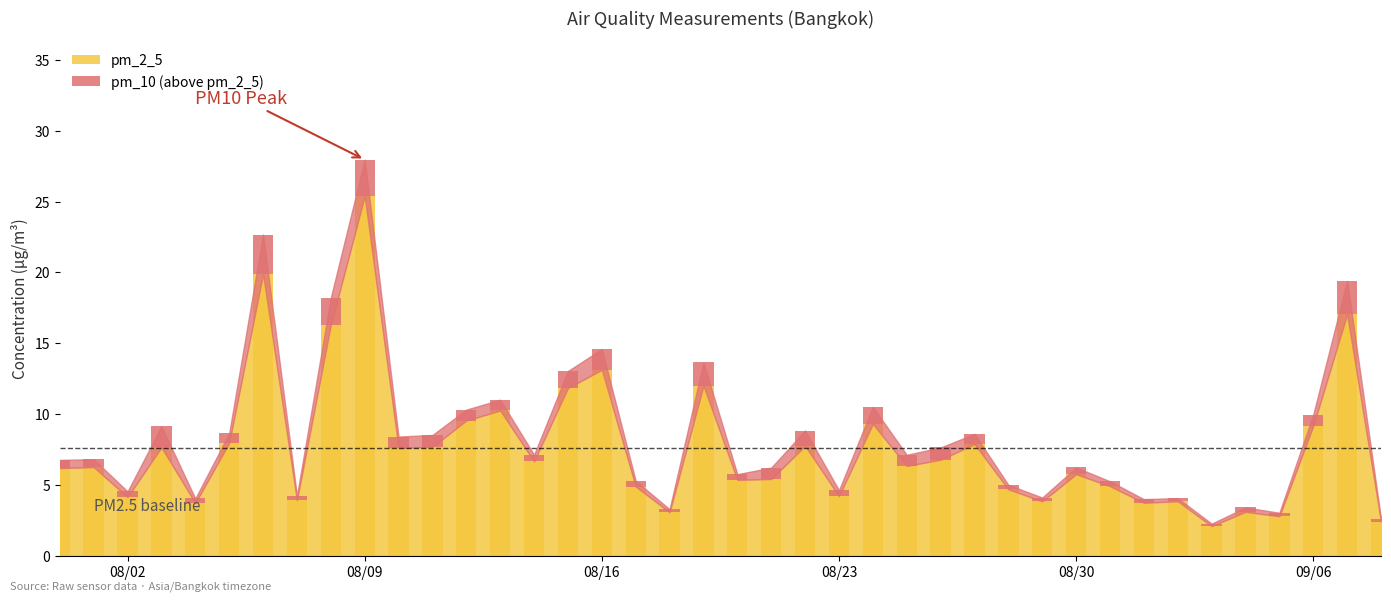

At which category does the chart reach its peak across all series?

08/09